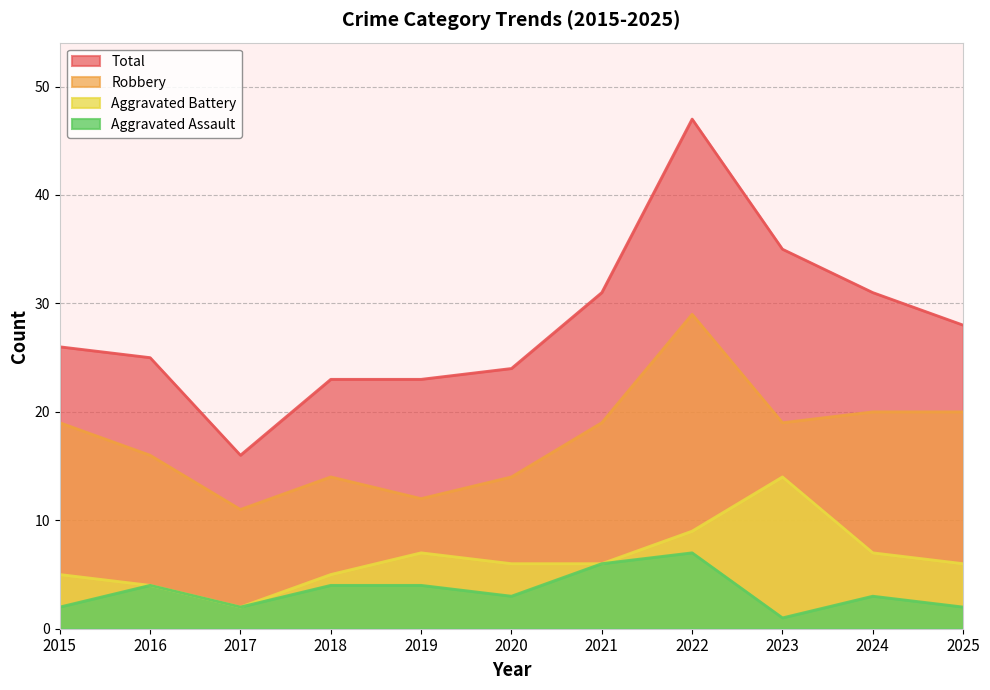

Reading left to right, extract all data points from this chart.

Aggravated Assault: 2015=2	2016=4	2017=2	2018=4	2019=4	2020=3	2021=6	2022=7	2023=1	2024=3	2025=2
Aggravated Battery: 2015=5	2016=4	2017=2	2018=5	2019=7	2020=6	2021=6	2022=9	2023=14	2024=7	2025=6
Robbery: 2015=19	2016=16	2017=11	2018=14	2019=12	2020=14	2021=19	2022=29	2023=19	2024=20	2025=20
Total: 2015=26	2016=25	2017=16	2018=23	2019=23	2020=24	2021=31	2022=47	2023=35	2024=31	2025=28